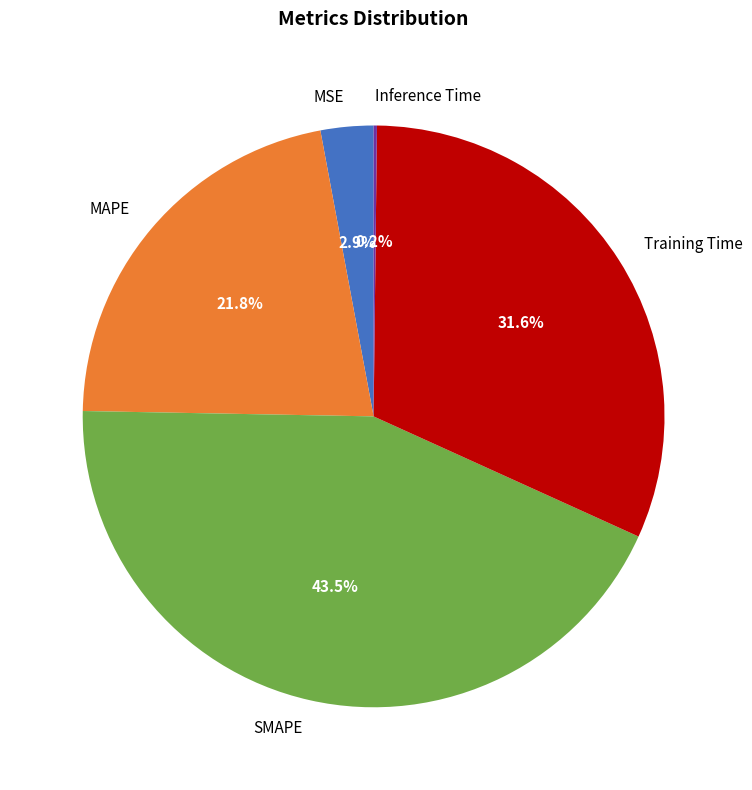

What is the largest slice in the pie chart?

SMAPE